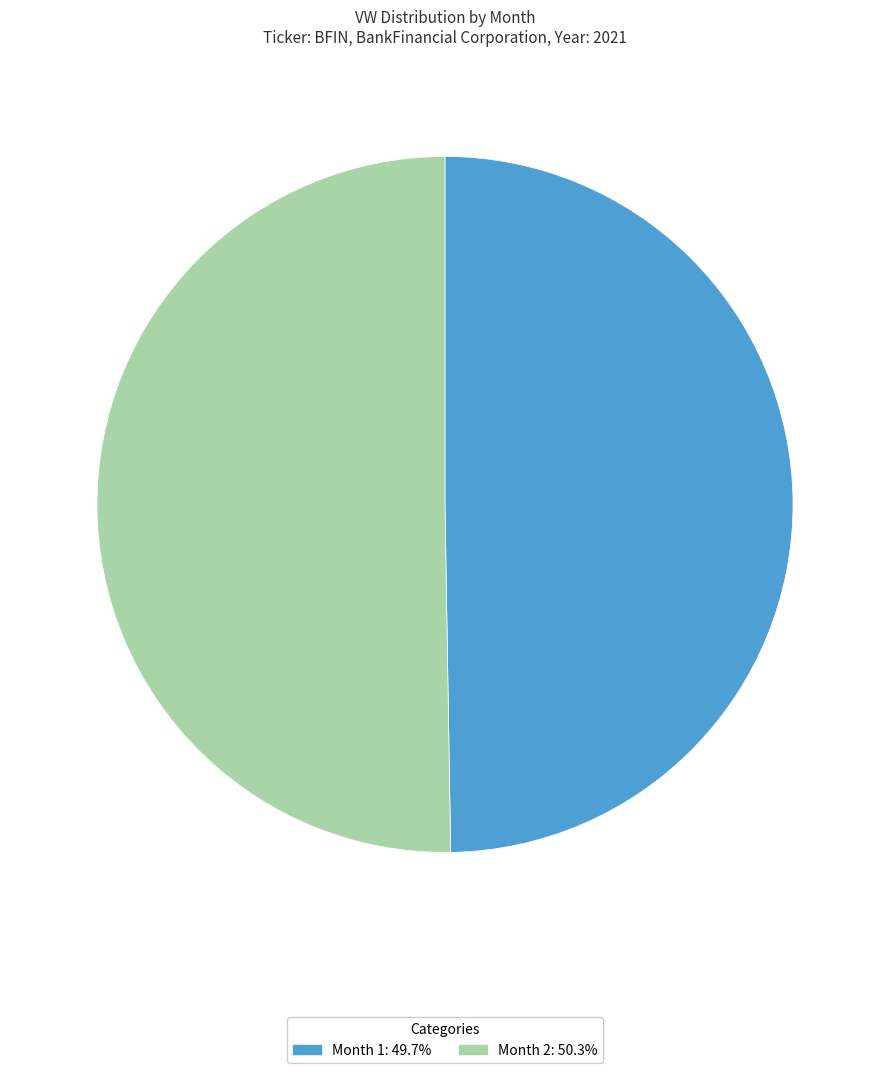

Is there a majority slice in this chart?

Yes